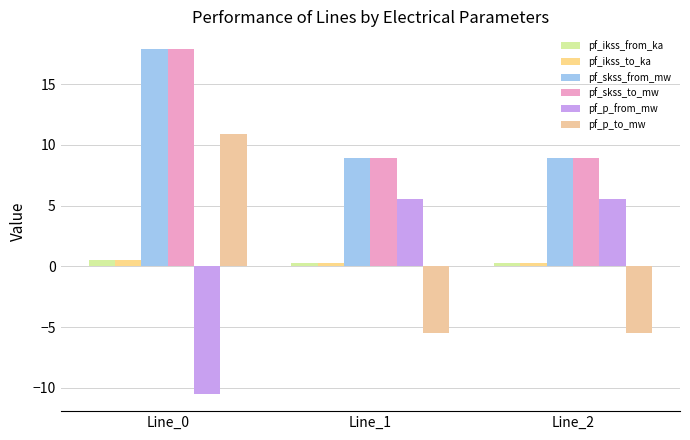

What is the sum of the pf_ikss_from_ka values at Line_2 and Line_0?

0.8